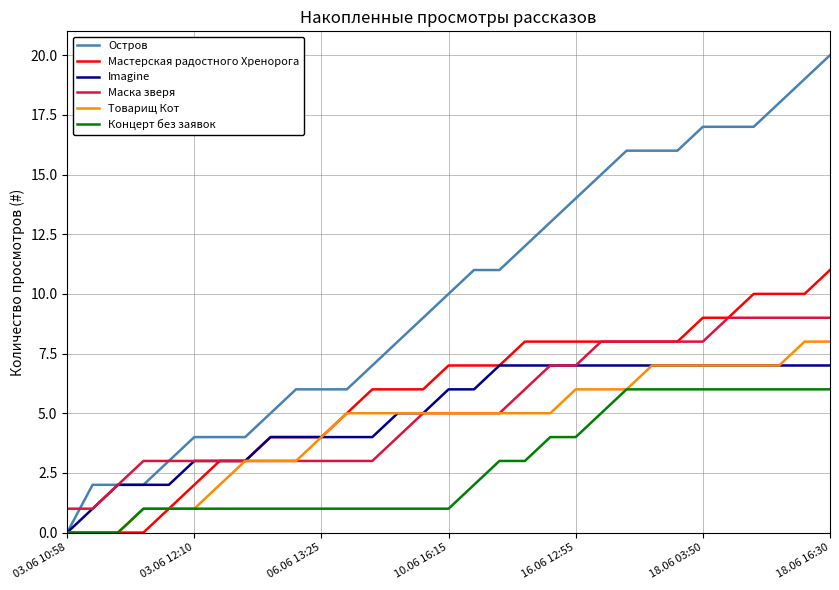

Which series has the largest total across all categories?

Остров